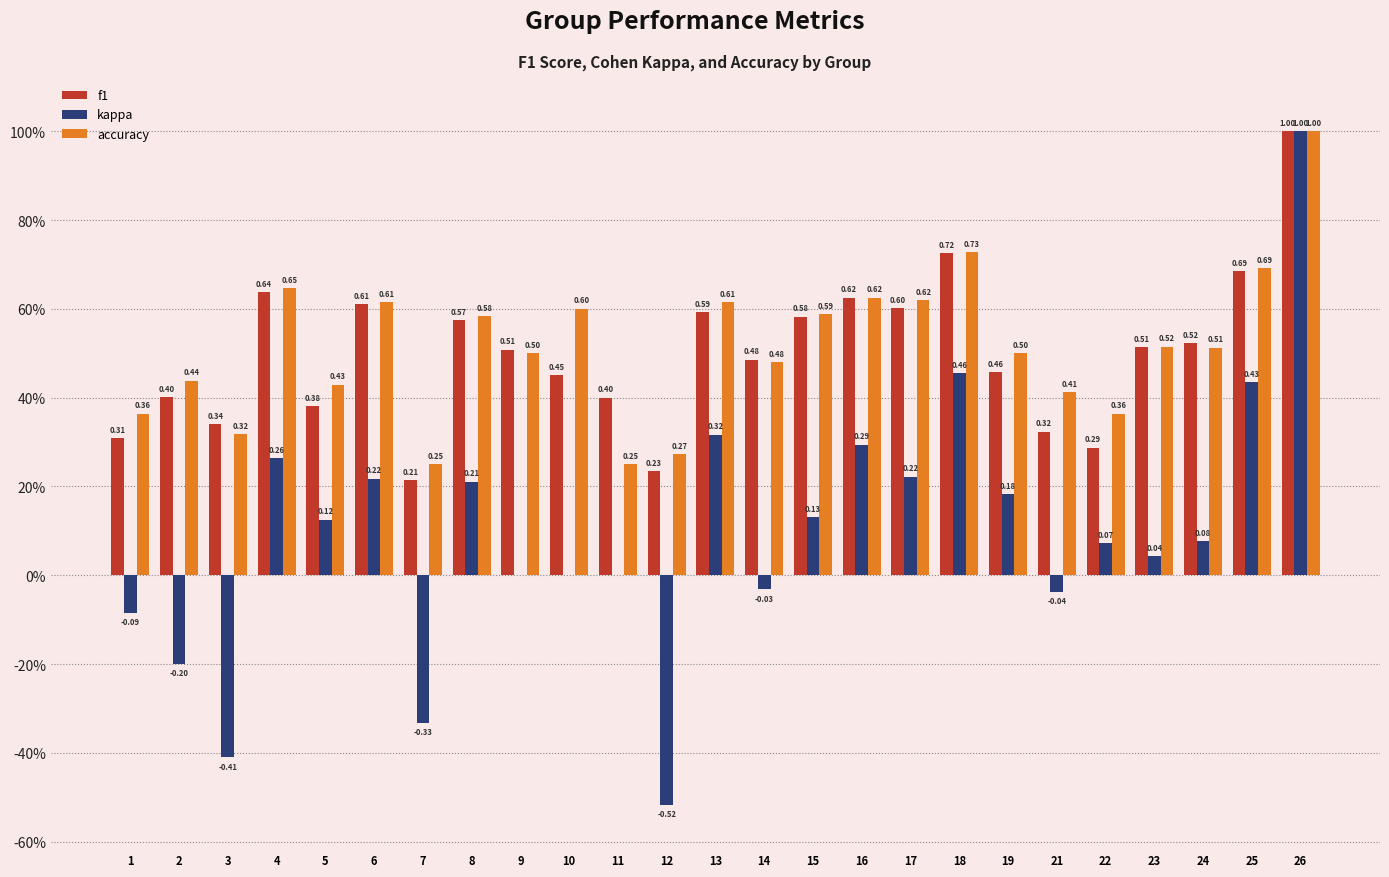

Is the value of f1 at 23 greater than the value of accuracy at 4?

No